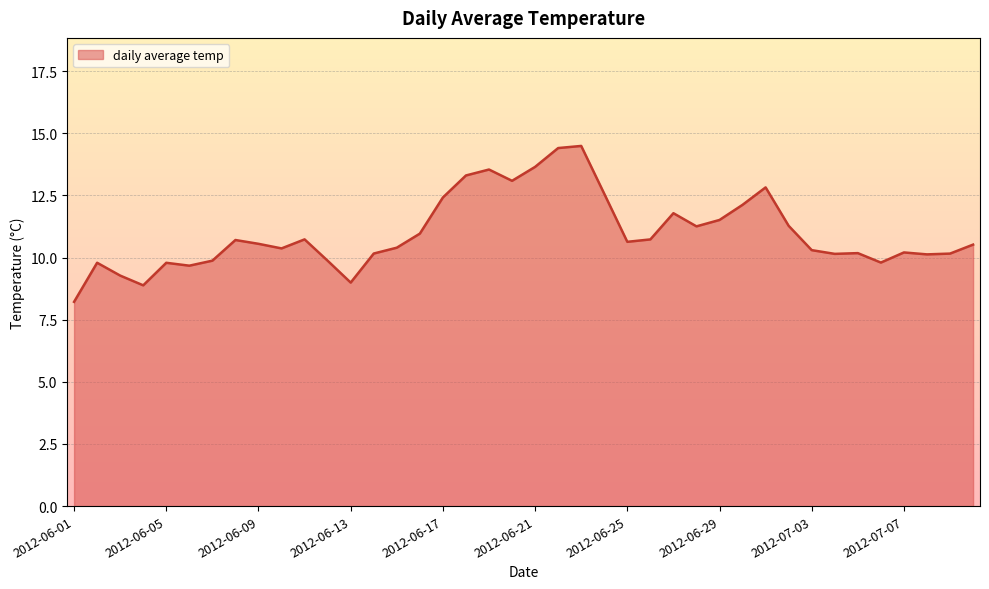

What is the change in value from 2012-06-14 to 2012-06-26?

+0.6